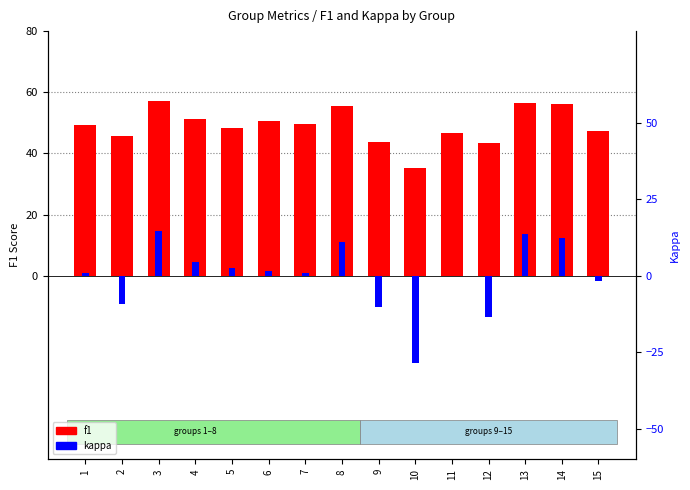

Rank the categories by kappa value from highest to lowest.

3, 13, 14, 8, 4, 5, 6, 1, 7, 11, 15, 2, 9, 12, 10